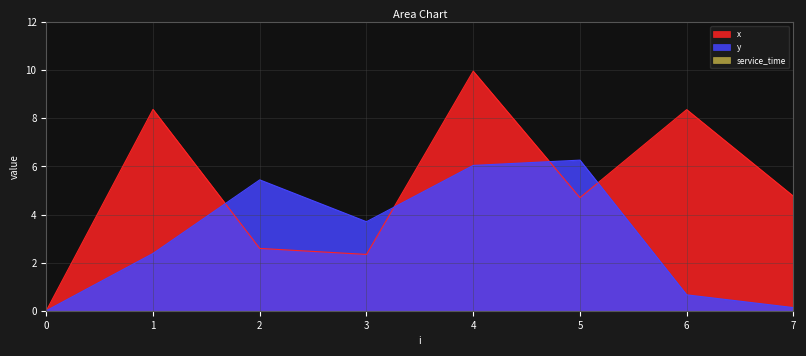

True or false: y has more than 0 interior local peaks.

True